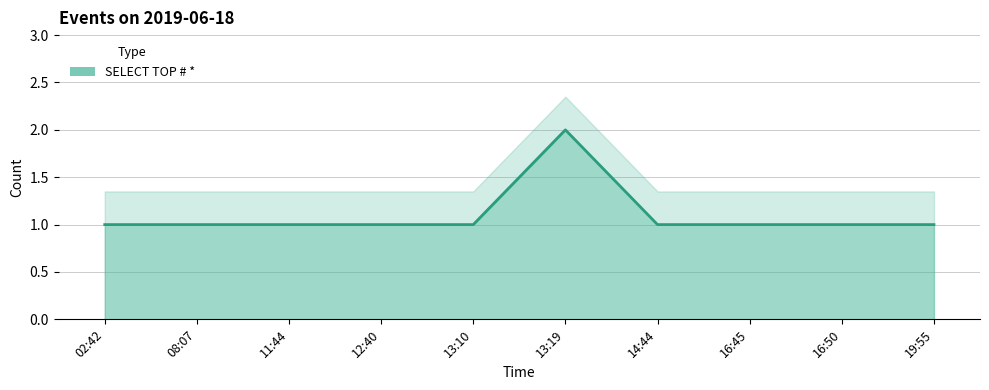

True or false: the data has more than 2 interior local peaks.

False